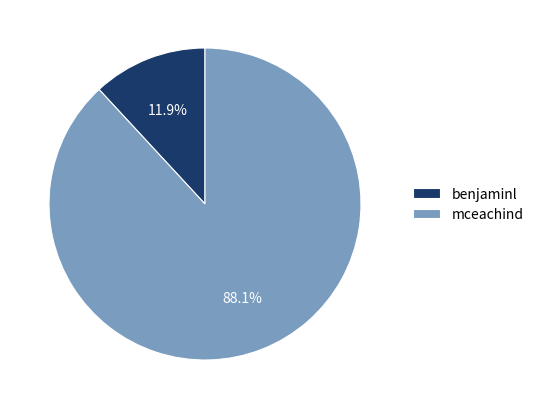

Which category has the biggest portion of the pie?

mceachind